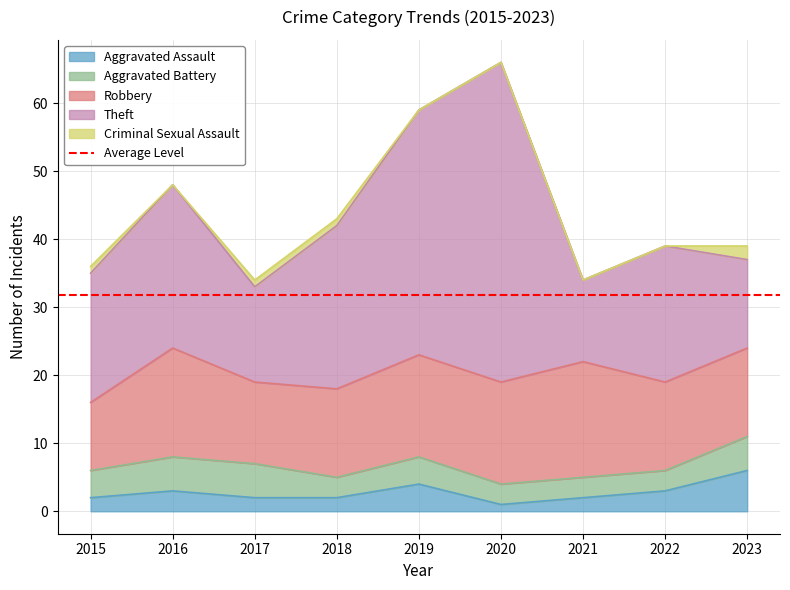

How many data points in Theft are less than 20?

4